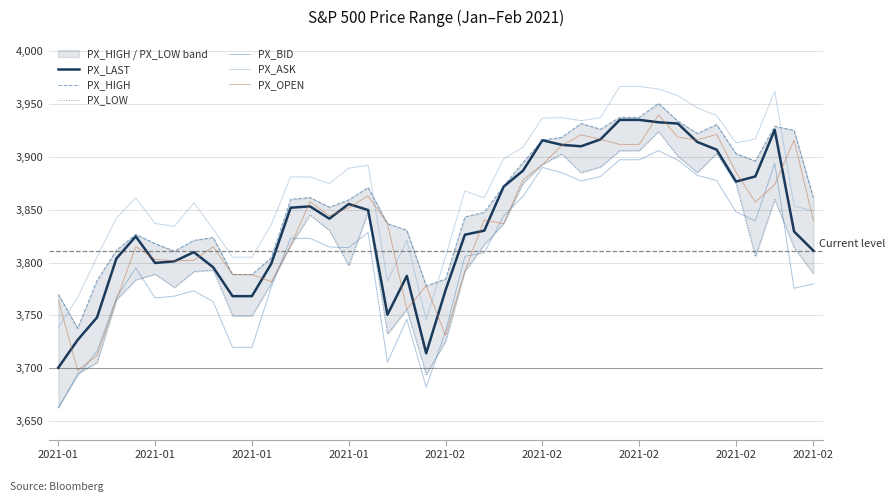

What is the minimum value shown in the chart?

3662.7